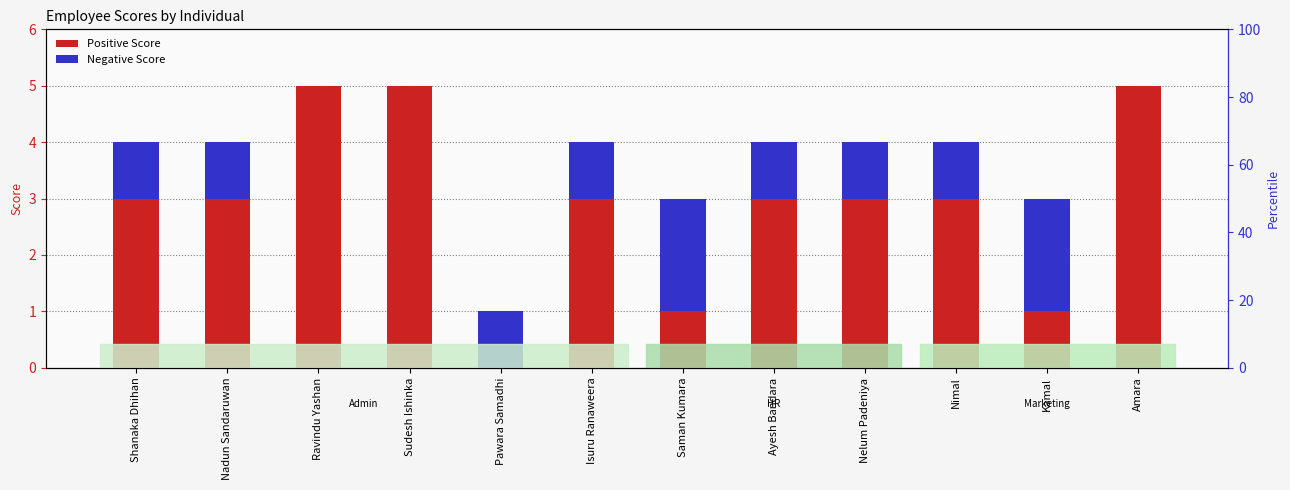

Rank the series by their maximum value, from lowest to highest.

Negative Score, Positive Score